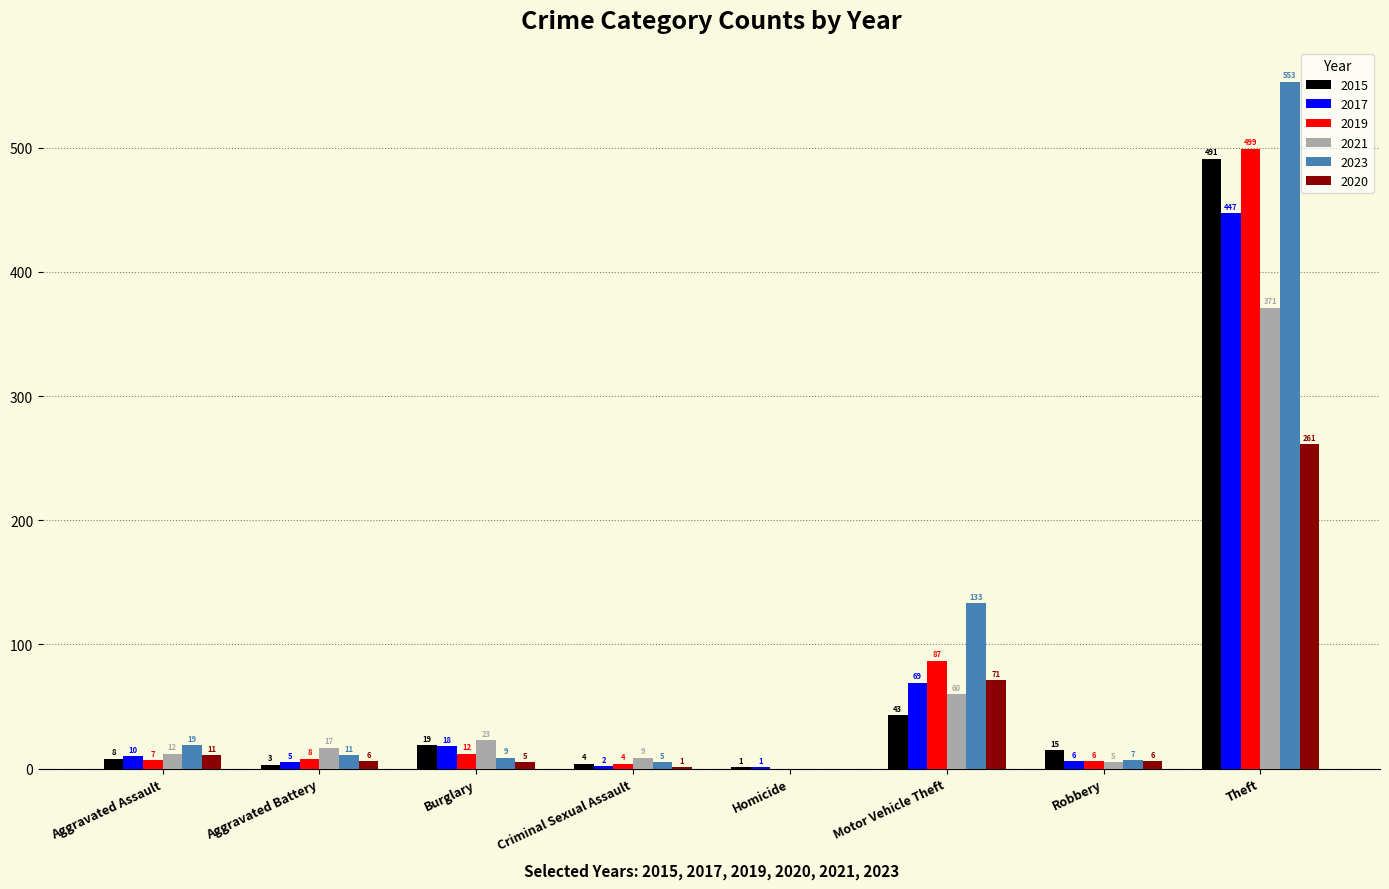

Are the bars horizontal?

No